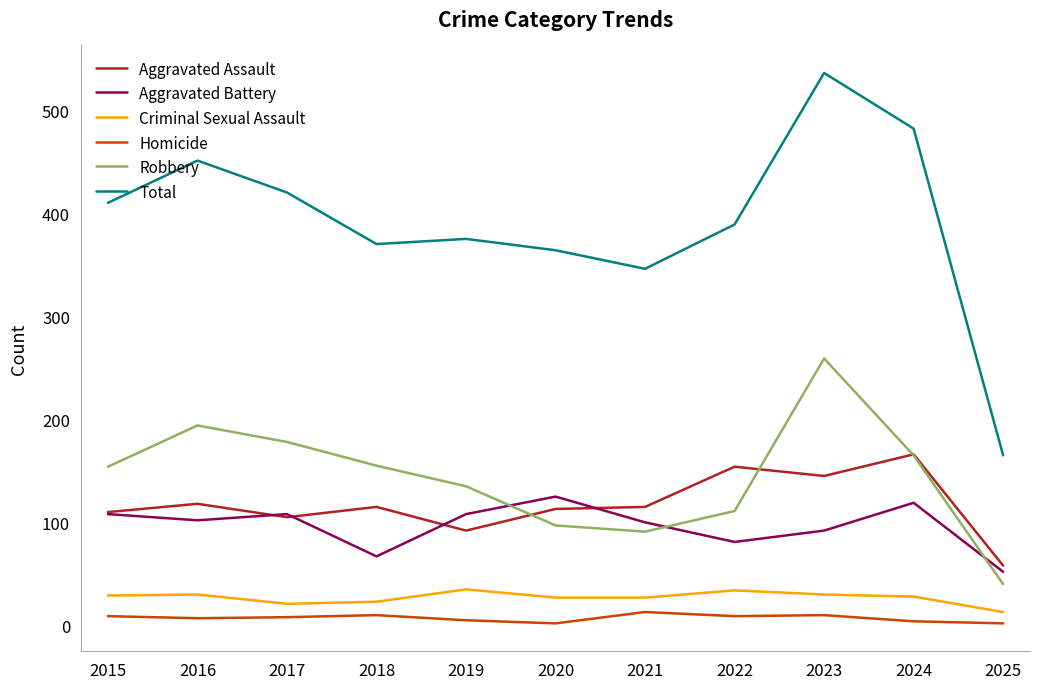

True or false: Criminal Sexual Assault and Total intersect in this chart.

False